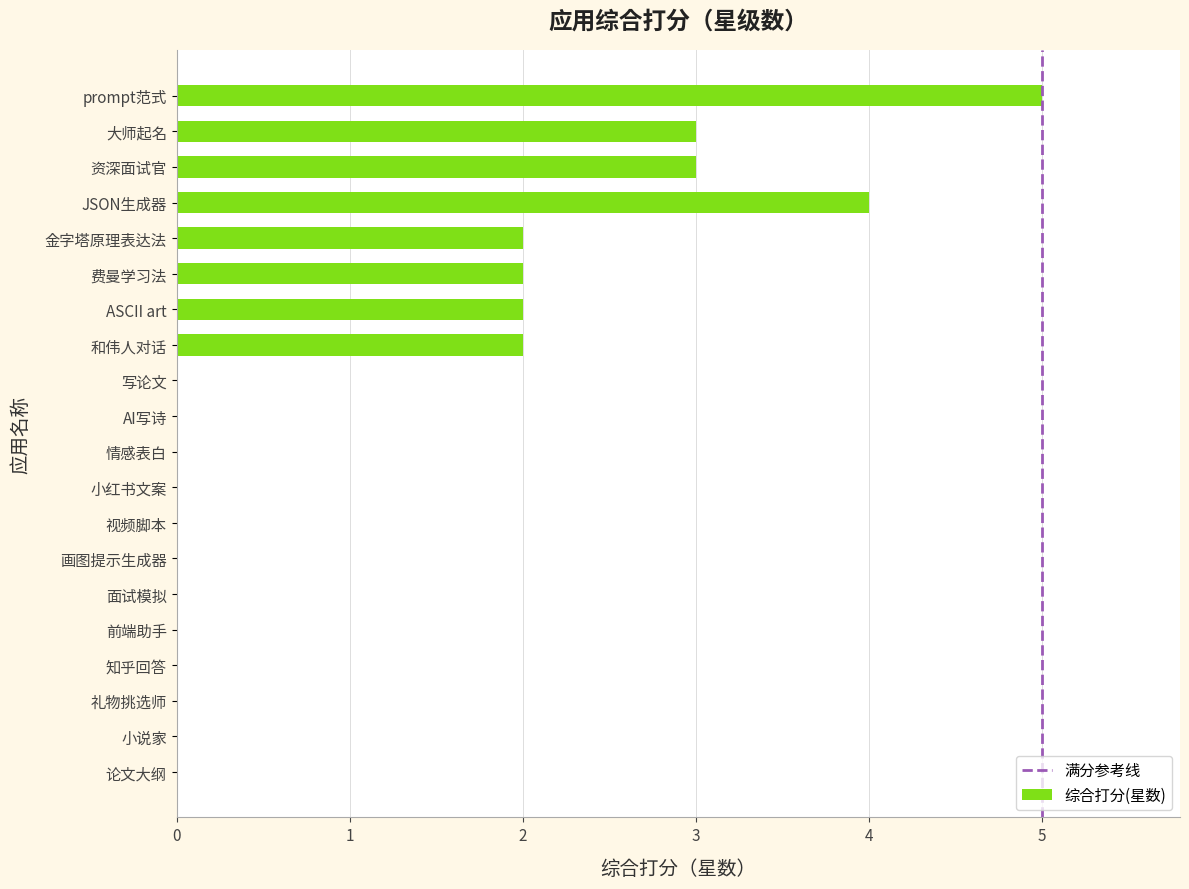

Which has a higher value, 前端助手 or prompt范式?

prompt范式